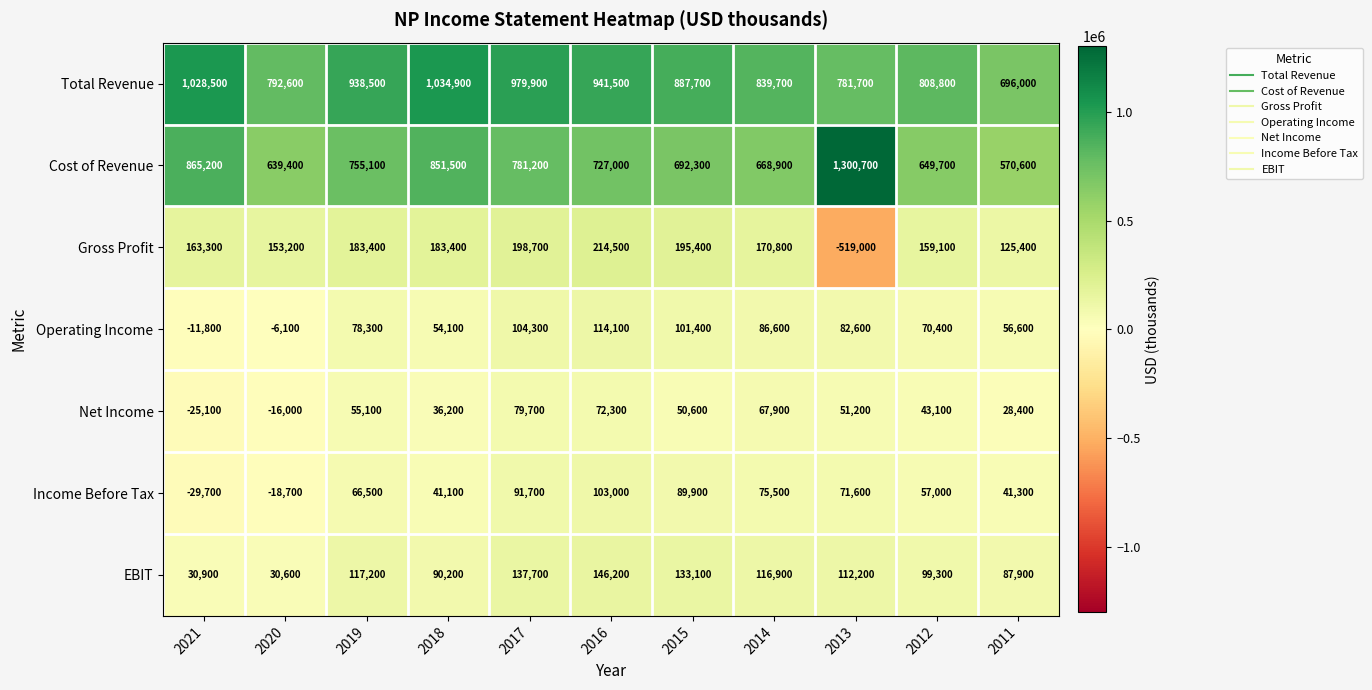

Is it true that EBIT equals 116900 at 2014?

True